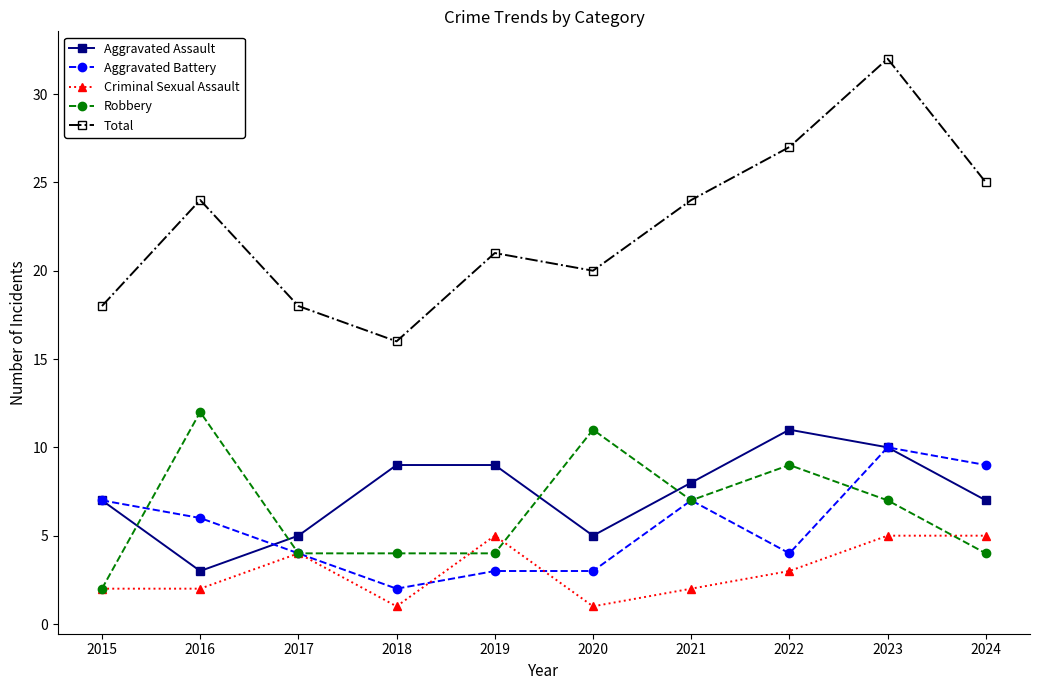

True or false: Criminal Sexual Assault and Total cross at least once.

False